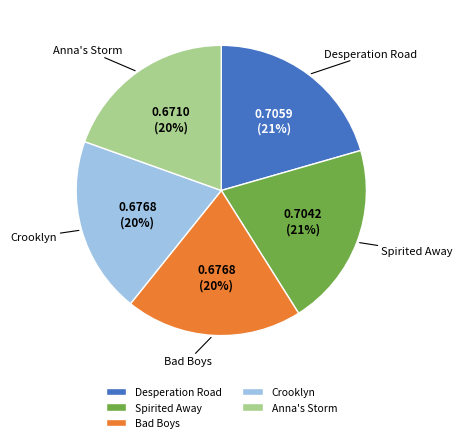

To the nearest percent, what portion does Desperation Road represent?

21%